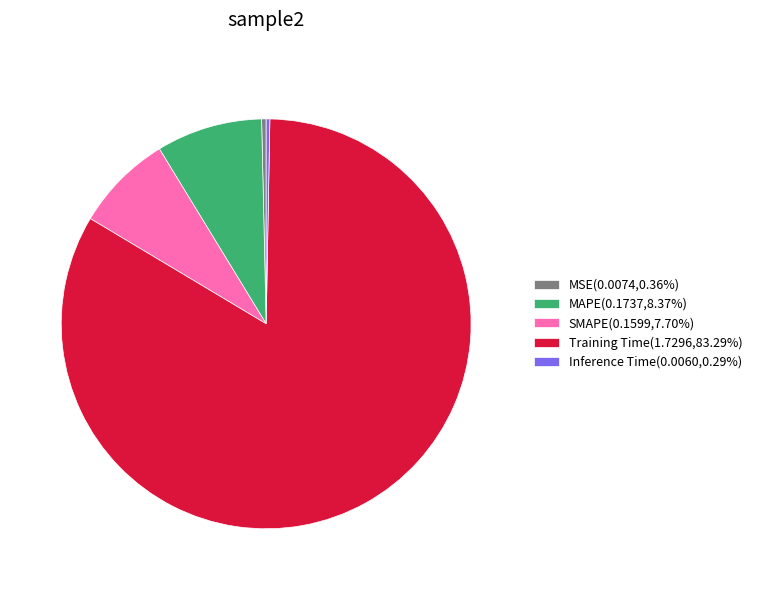

Does any single category account for the majority?

Yes